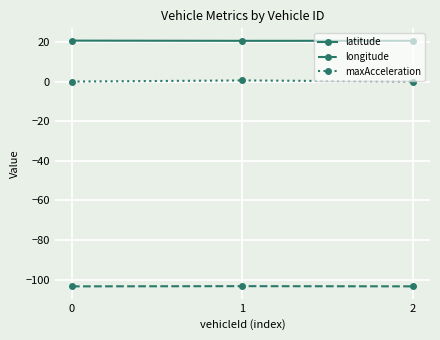

The longitude series shows -24.1 at 2. True or false?

False